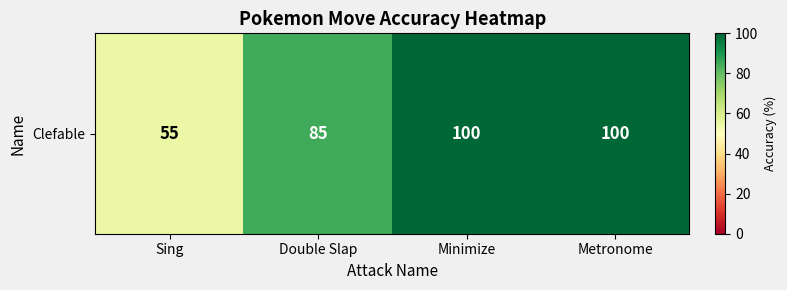

Rank the categories by value from highest to lowest.

Minimize, Metronome, Double Slap, Sing